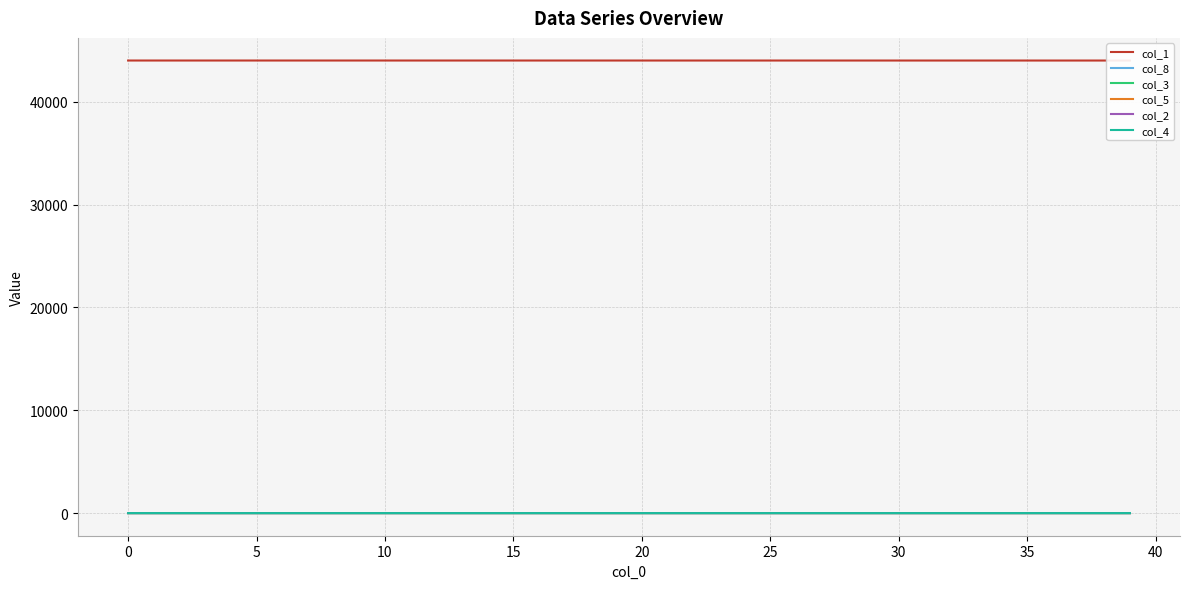

Between 40 and 18, which is larger?

40